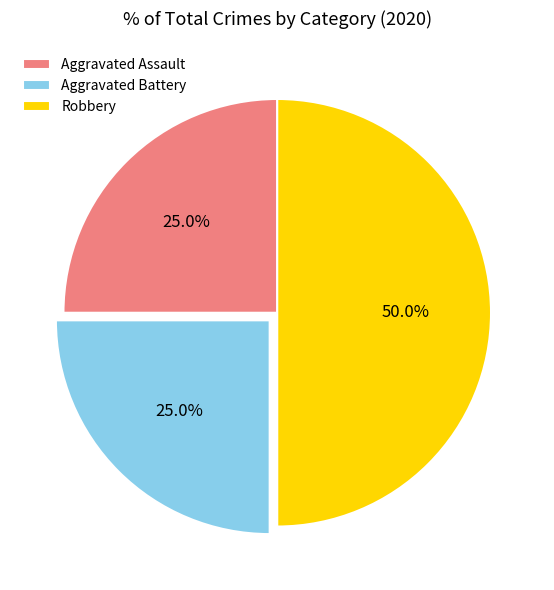

Does Aggravated Assault account for over 50% of the chart?

No